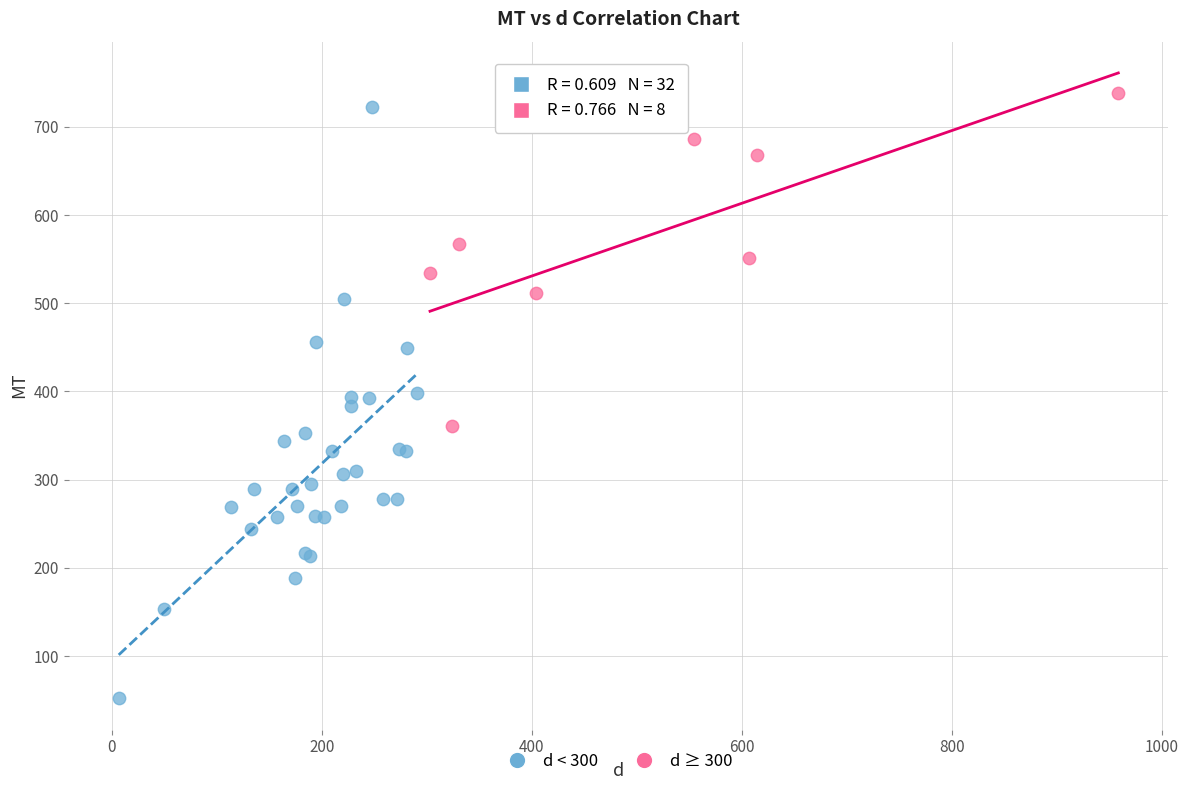

Which series contains the lowest Y value?

d < 300